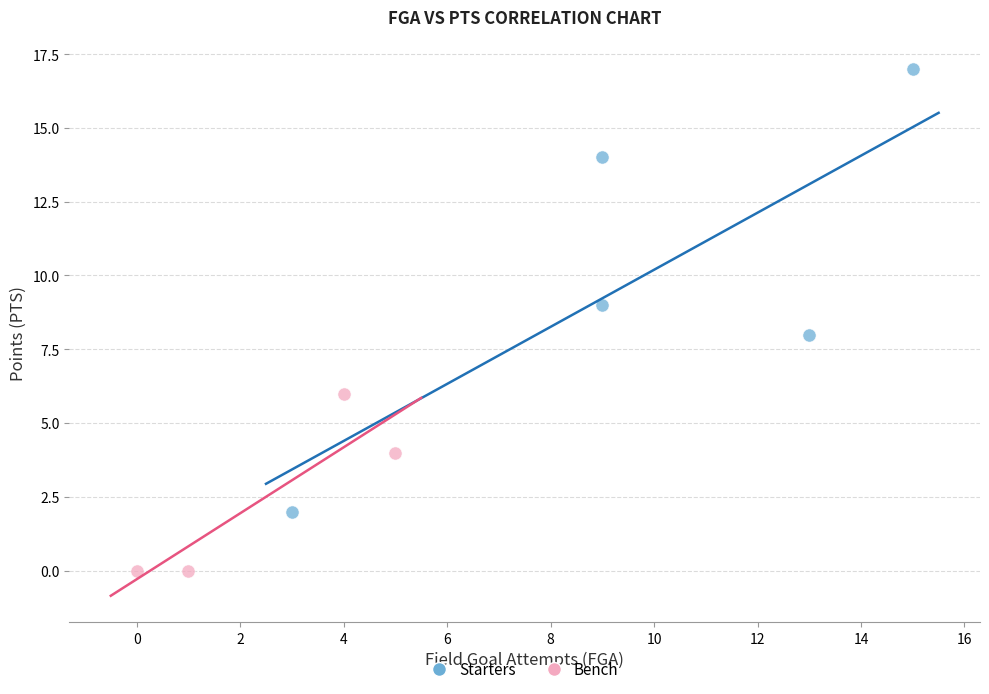

Which series has the largest Y range (max minus min)?

Starters